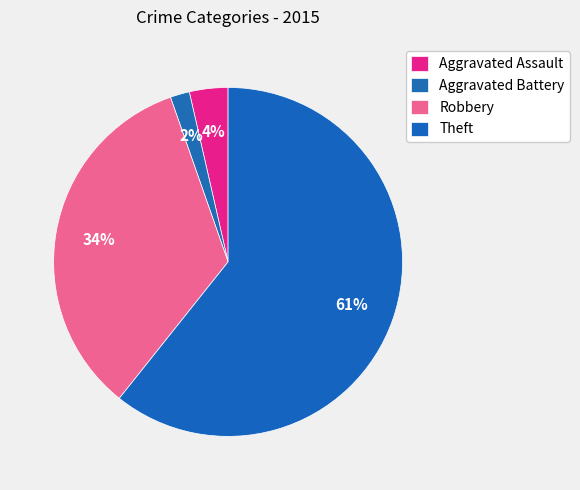

Combined, what portion of the pie is Aggravated Battery and Robbery?

35.7%